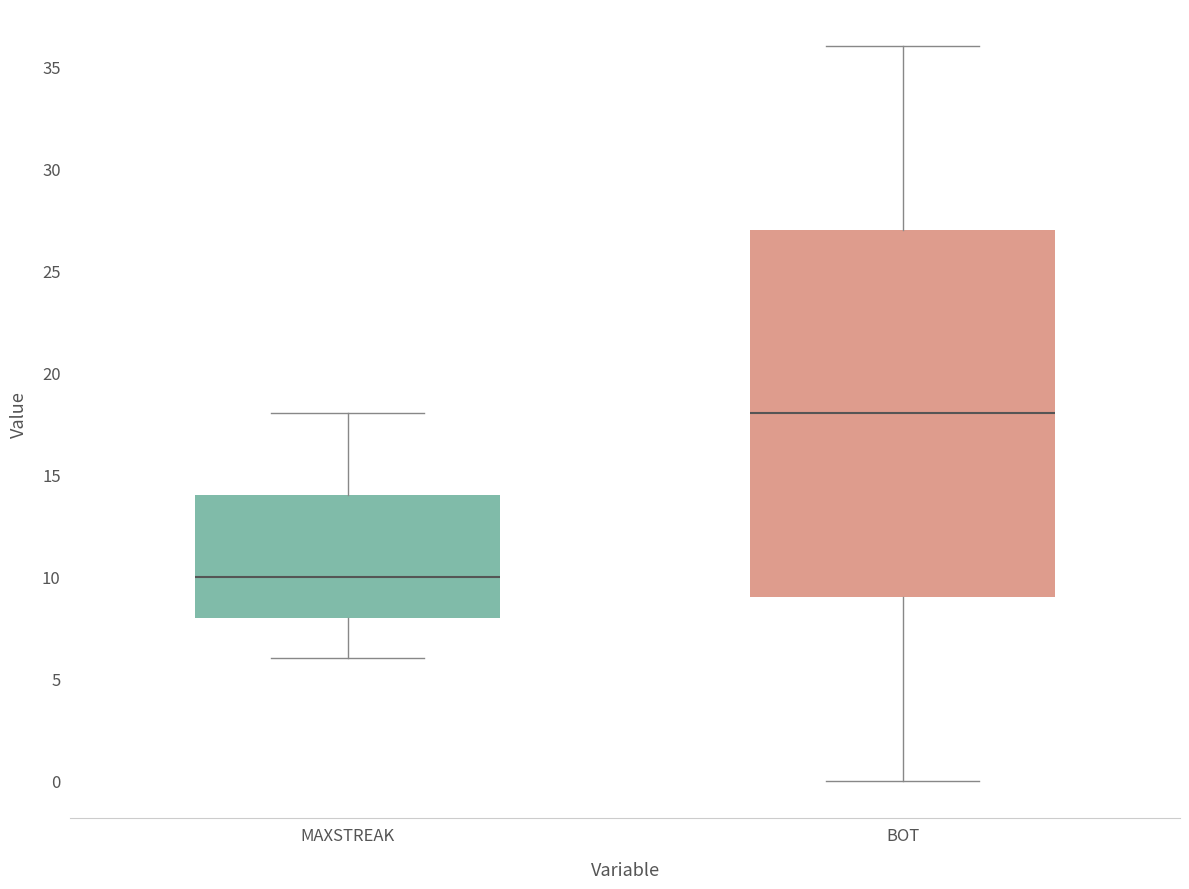

Which box is the tallest, from its lower edge to its upper edge?

BOT